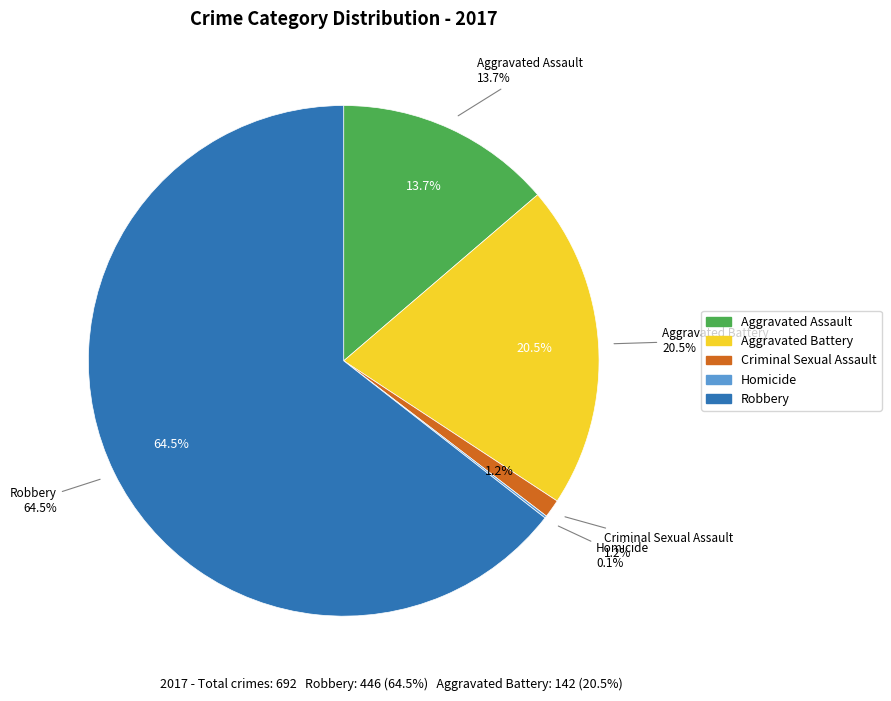

The Criminal Sexual Assault slice represents 1% of the pie. True or false?

True